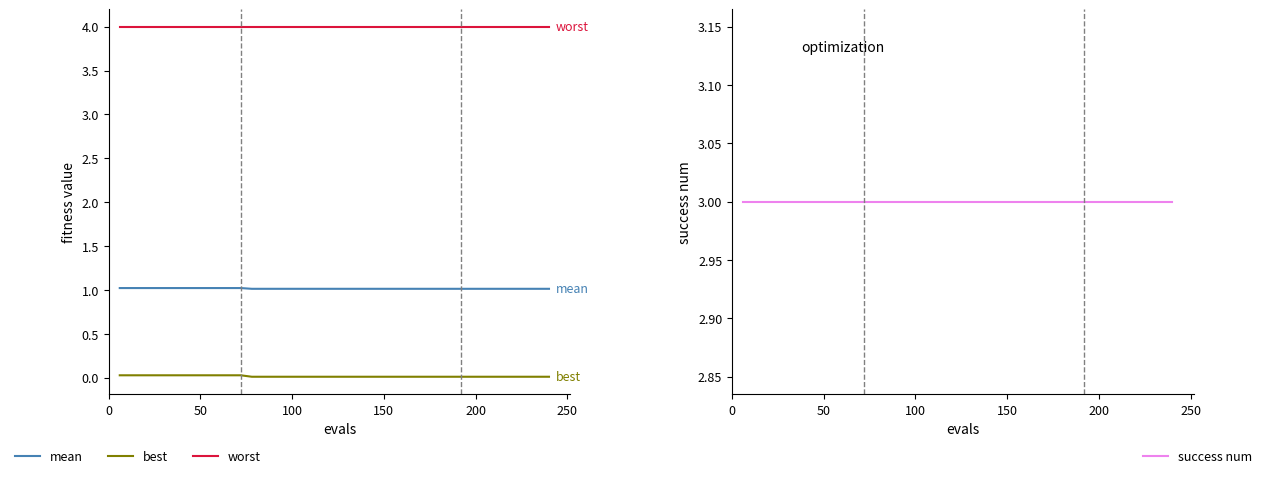

Is the value of mean at 7 greater than the value of best at 39?

Yes